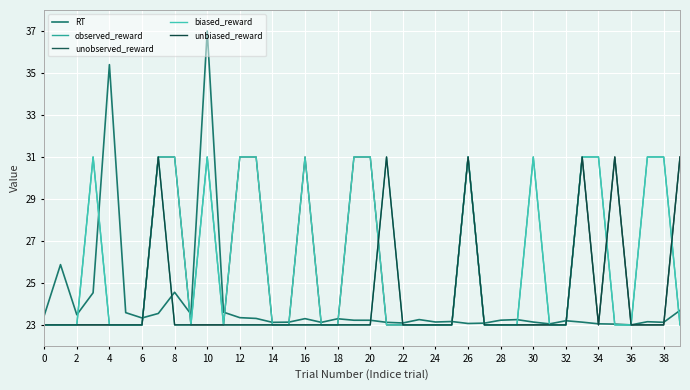

At how many categories does at least one series exceed 29?

19